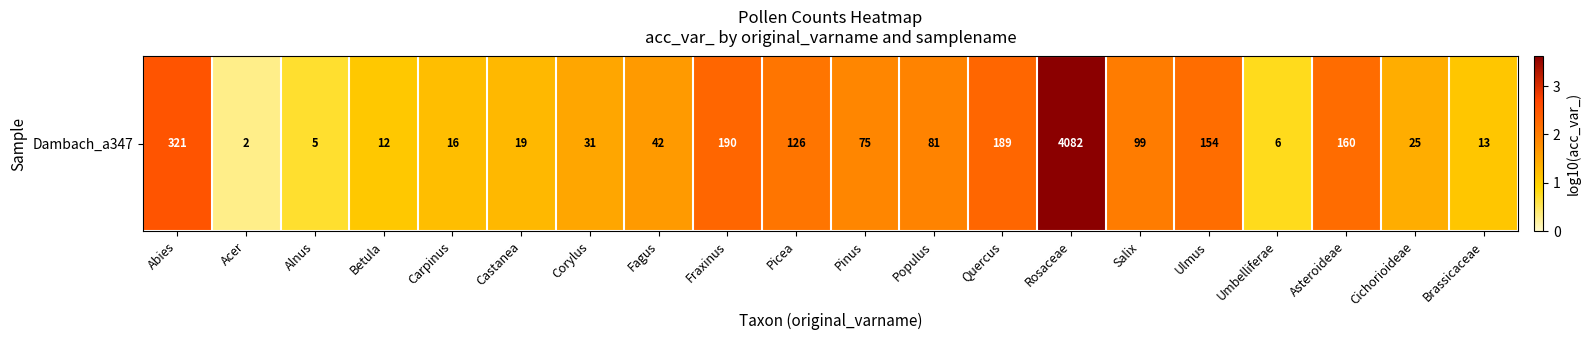

Count the number of values greater than 1.

17